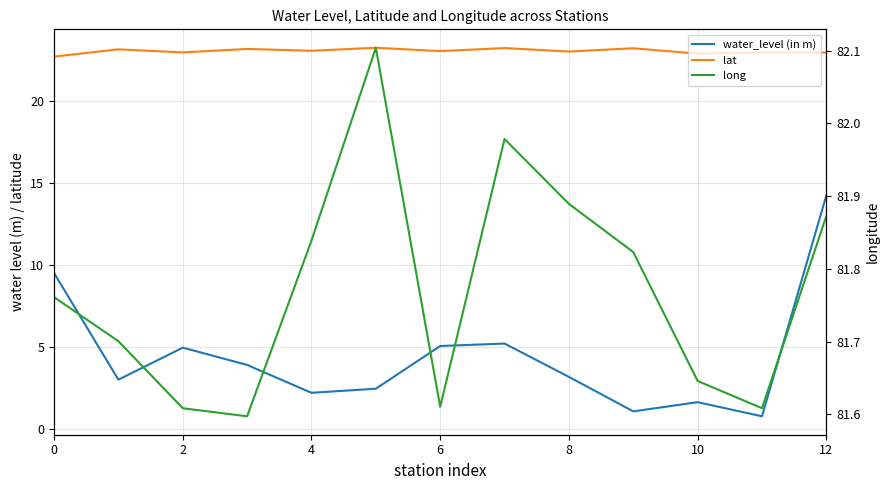

True or false: long and water_level (in m) cross at least once.

False